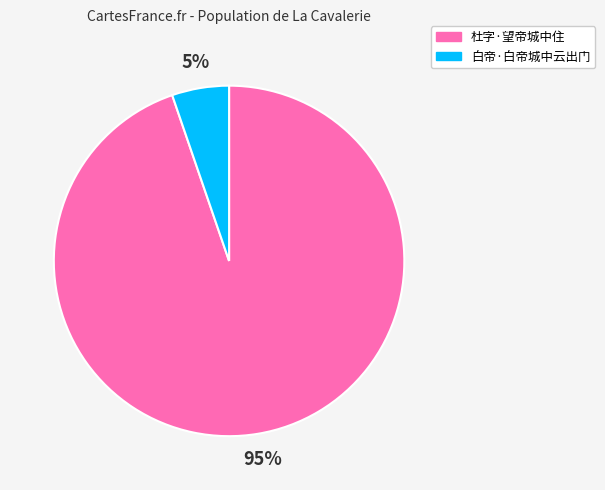

Between 杜字·望帝城中住 and 白帝·白帝城中云出门, which is larger?

杜字·望帝城中住